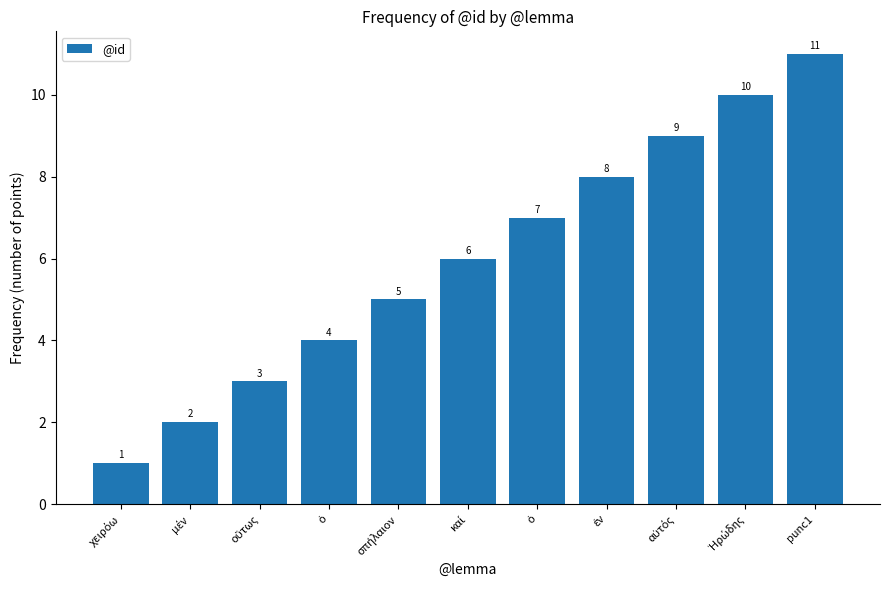

How many distinct data groups are displayed?

1